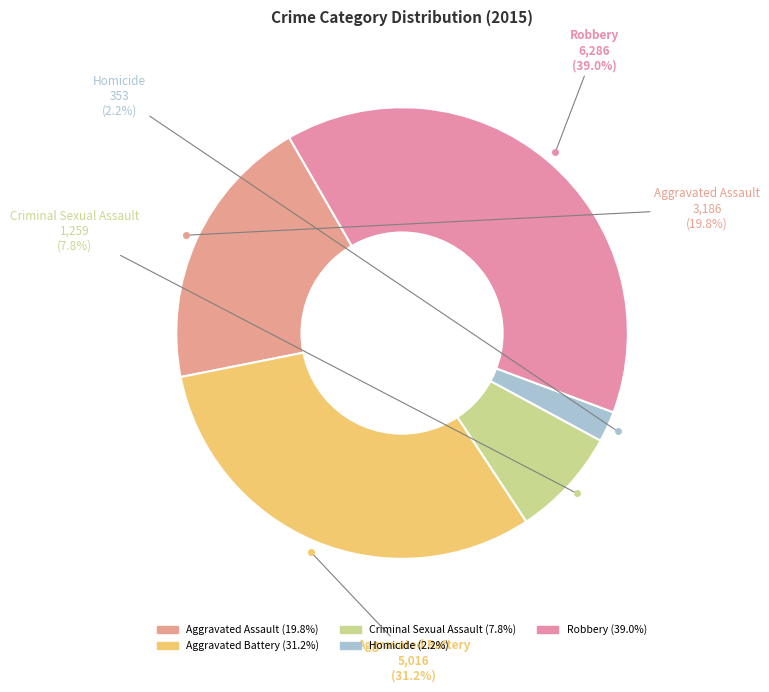

What is the total percentage of Aggravated Battery and Robbery?

70.2%